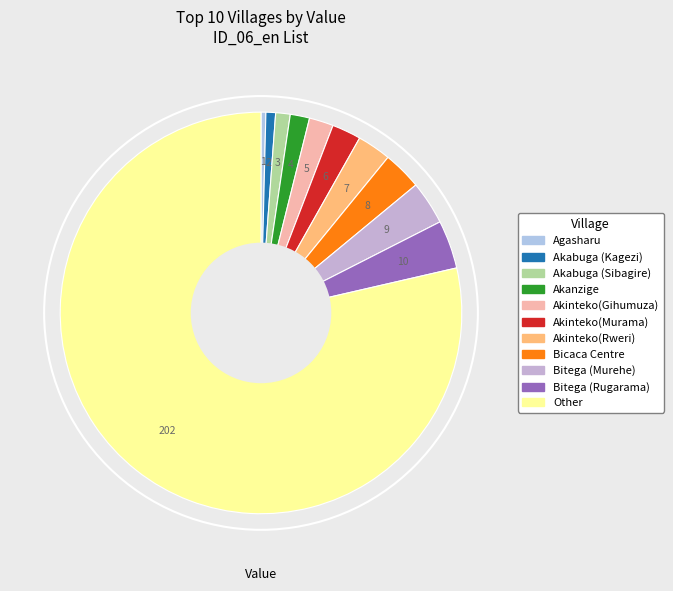

The Other slice represents 69% of the pie. True or false?

False